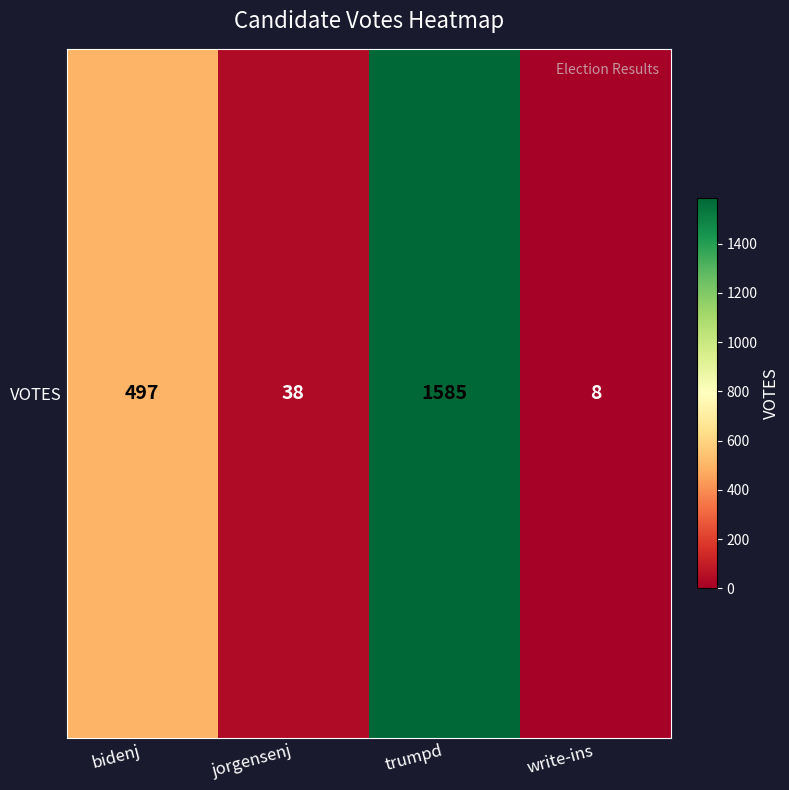

What is the sum of the values at bidenj and write-ins?

505